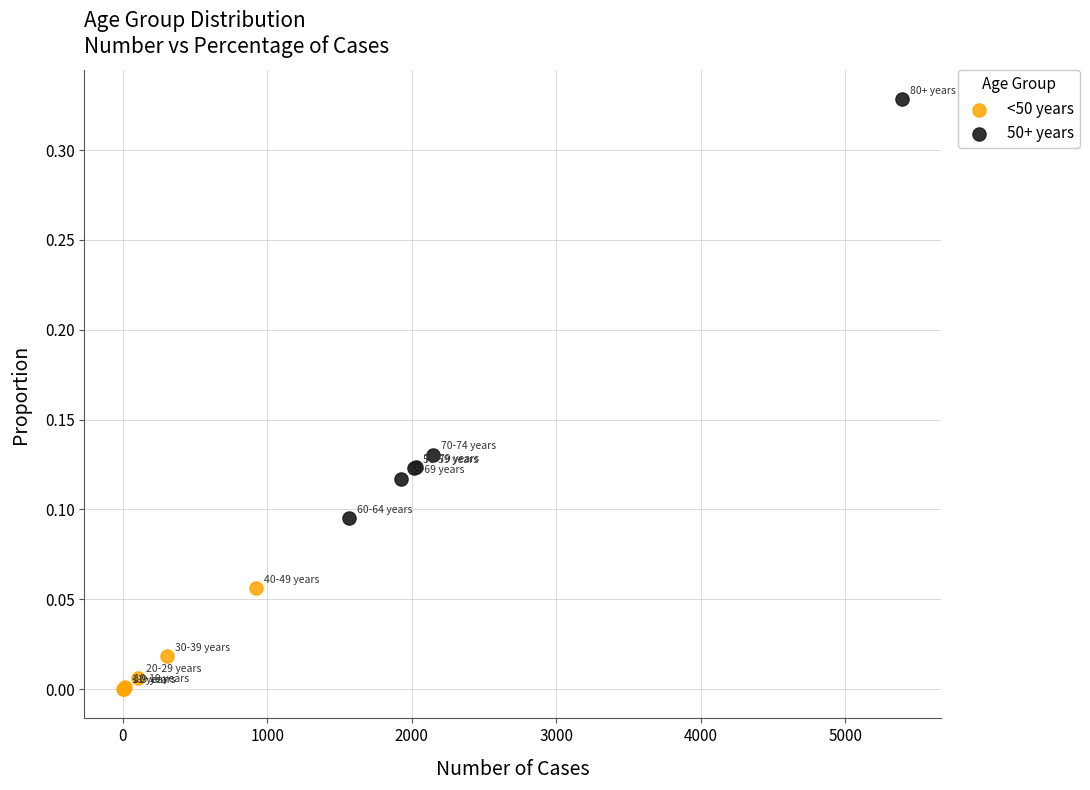

Which series has the widest spread of Y values?

50+ years